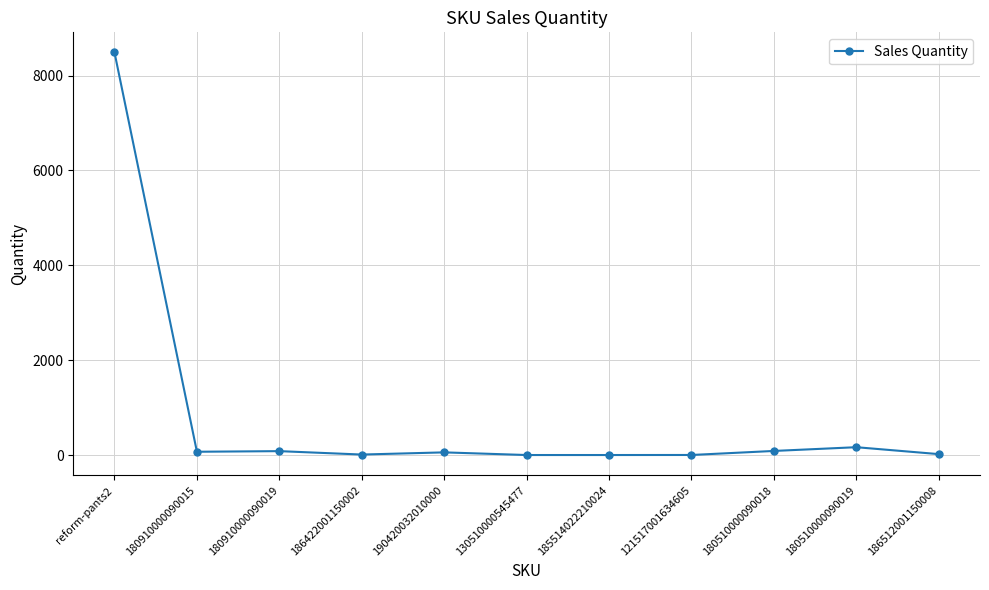

Which category has the highest value across all series?

reform-pants2